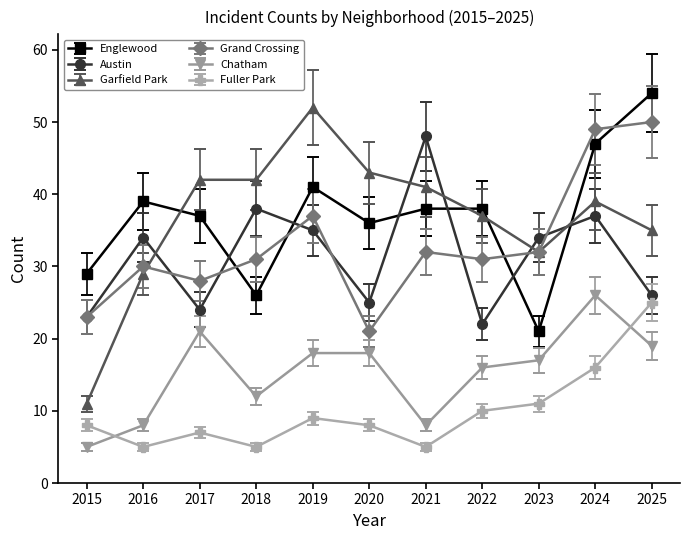

The Fuller Park series shows 8 at 2020. True or false?

True